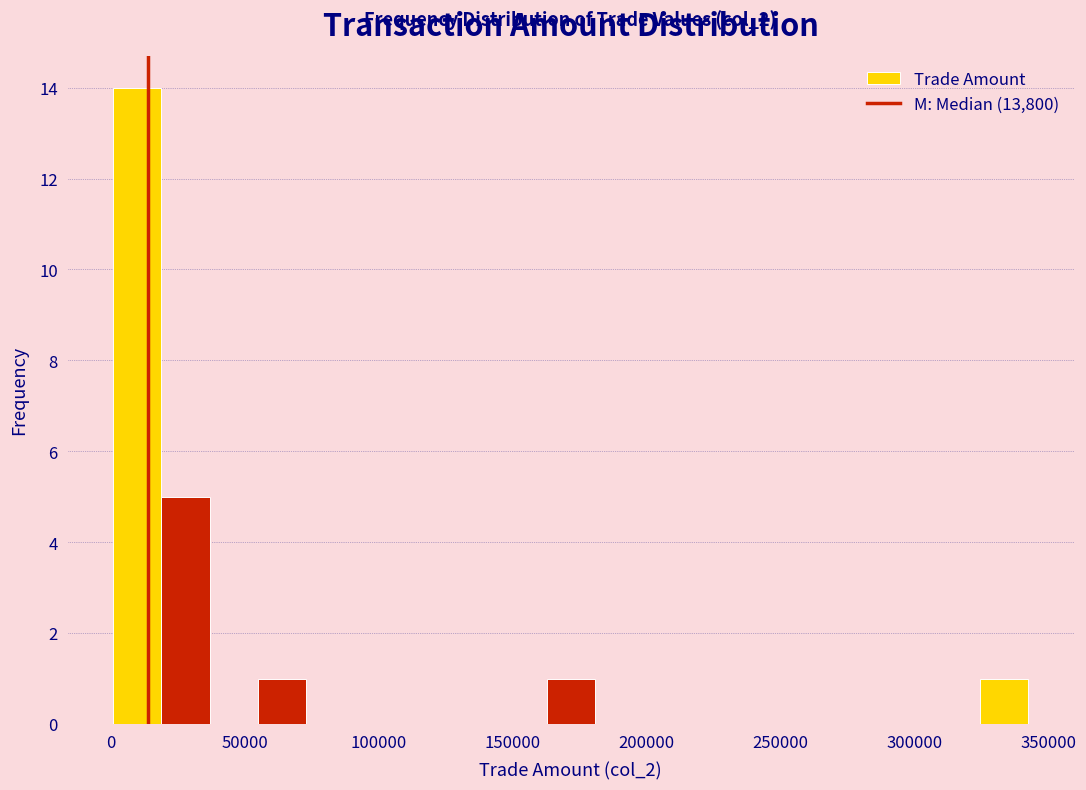

Around what value on the x-axis is the tallest bar? Give the approximate position of its centre, as read against the axis.

10000